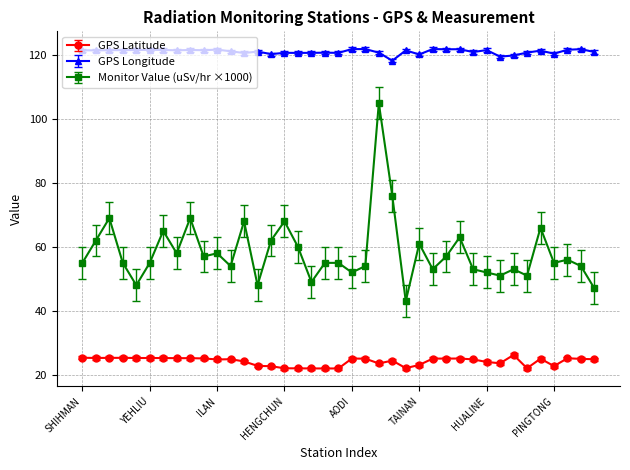

List the series in order of their peak value, highest first.

GPS Longitude, Monitor Value (uSv/hr ×1000), GPS Latitude